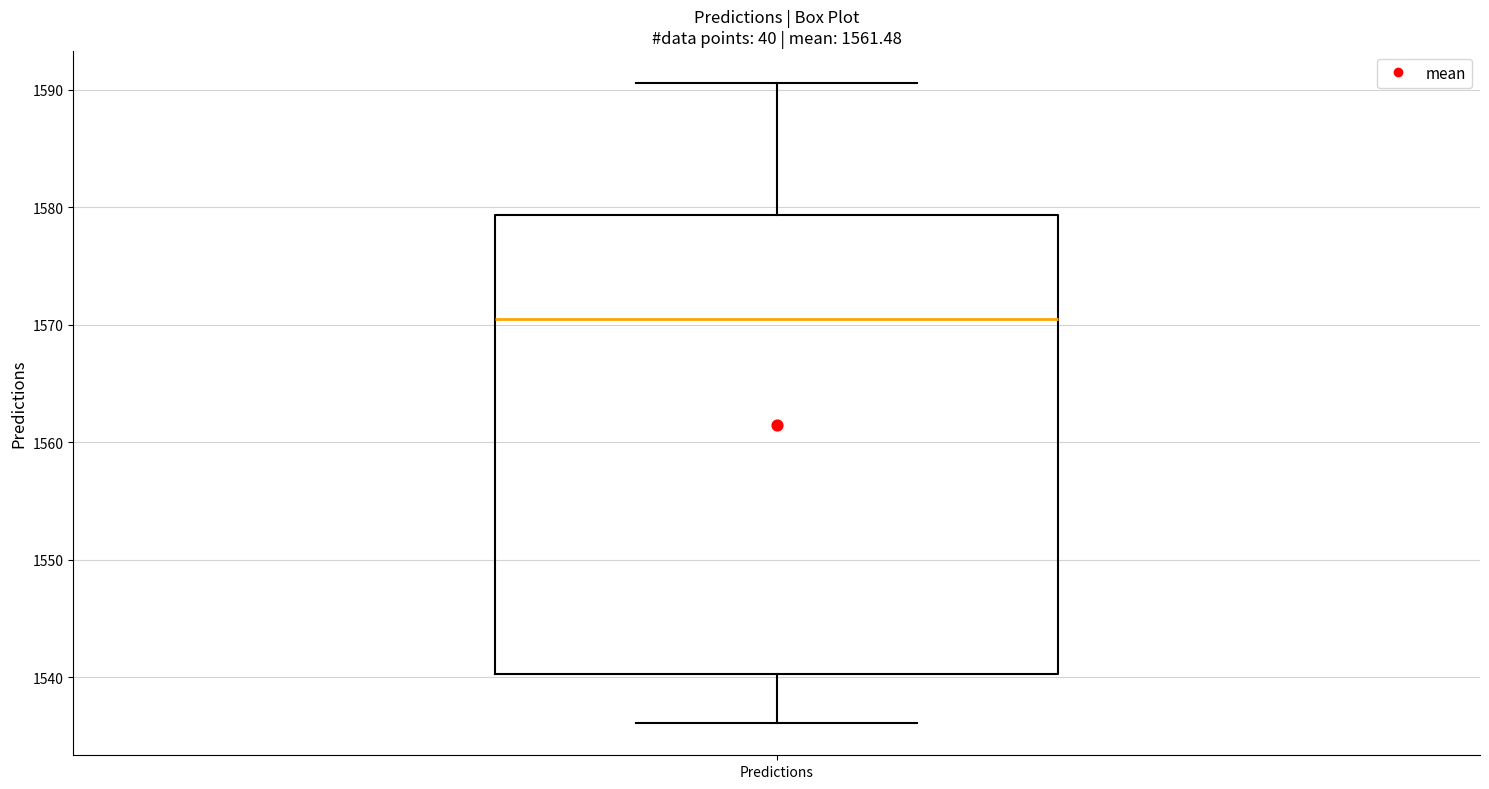

Where does the lower whisker of the box for Predictions end on the y-axis? The values are not printed on the chart, so give them approximately, as read against the axis.

1536